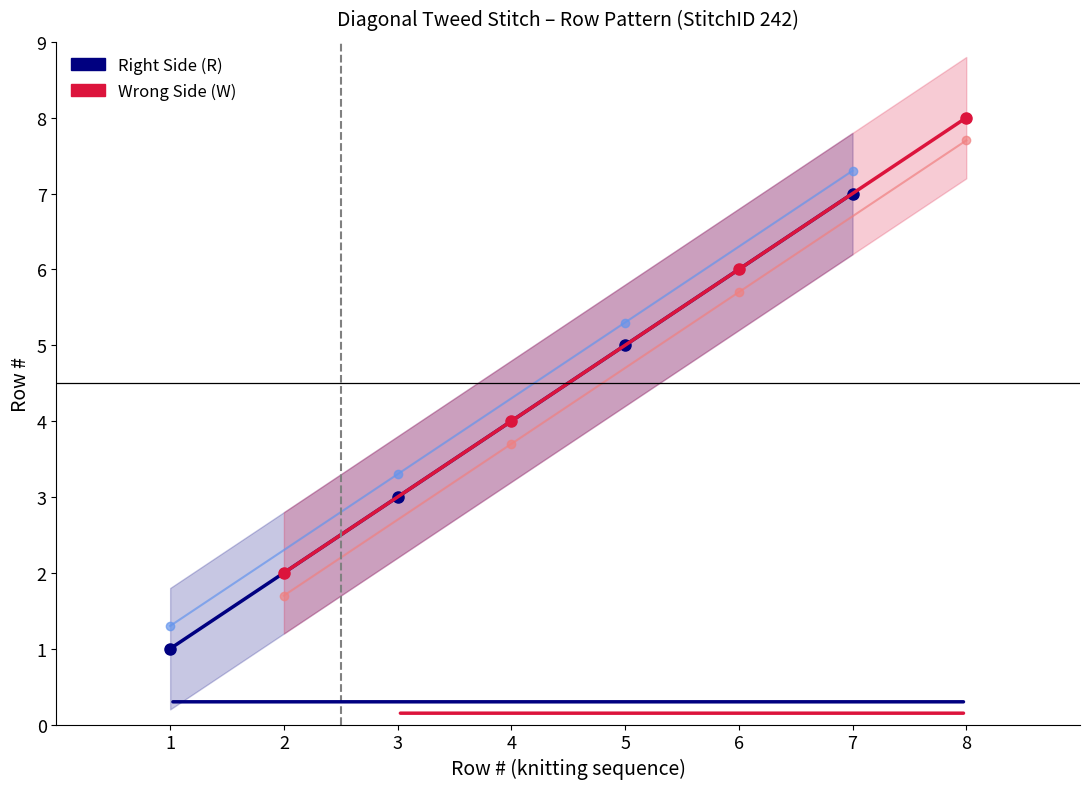

Which category has the lowest value across all series?

1